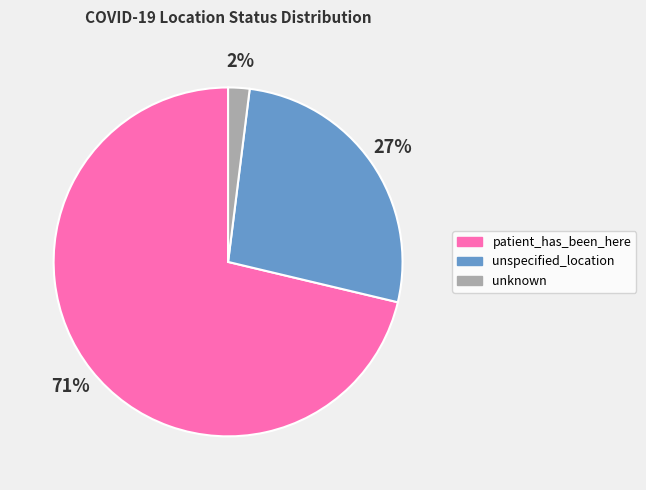

Rank the categories by value from lowest to highest.

unknown, unspecified_location, patient_has_been_here